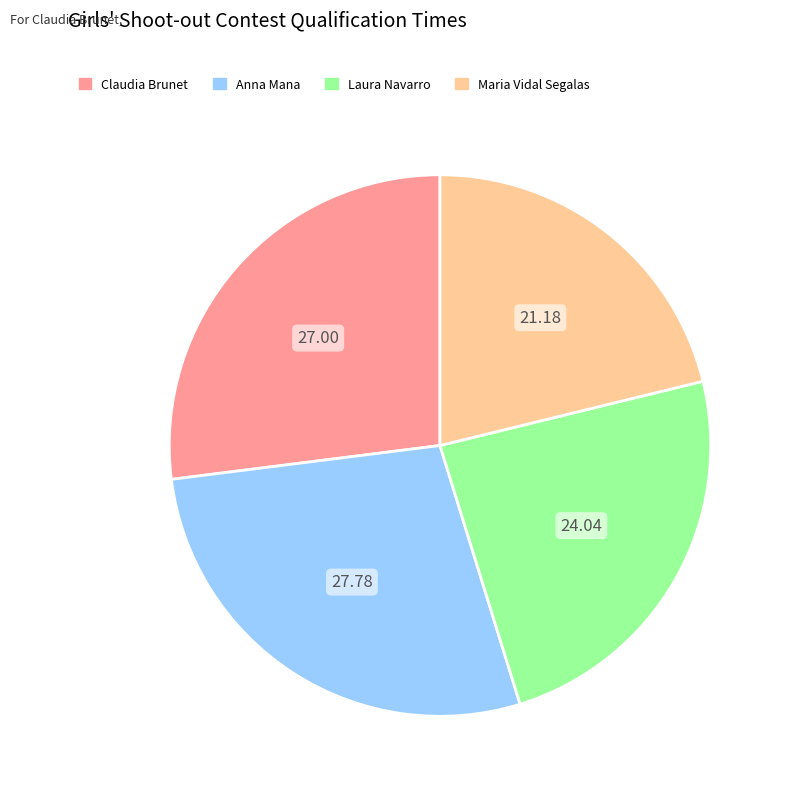

What is the ratio of the value at Anna Mana to the value at Laura Navarro?

1.2